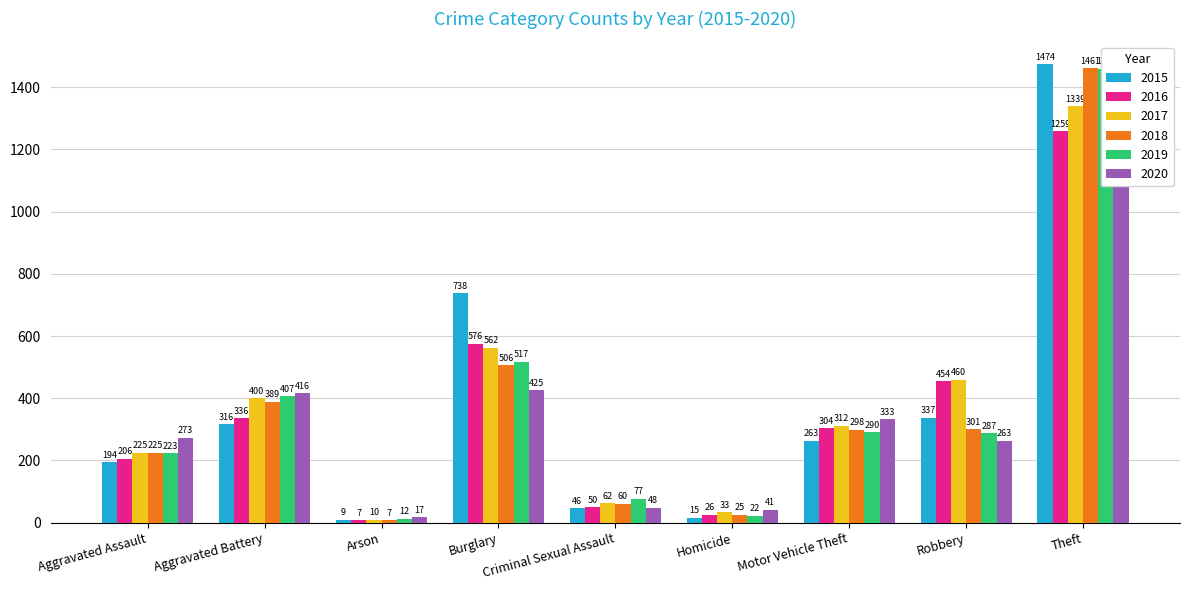

List the series in order of their peak value, highest first.

2015, 2018, 2019, 2017, 2016, 2020